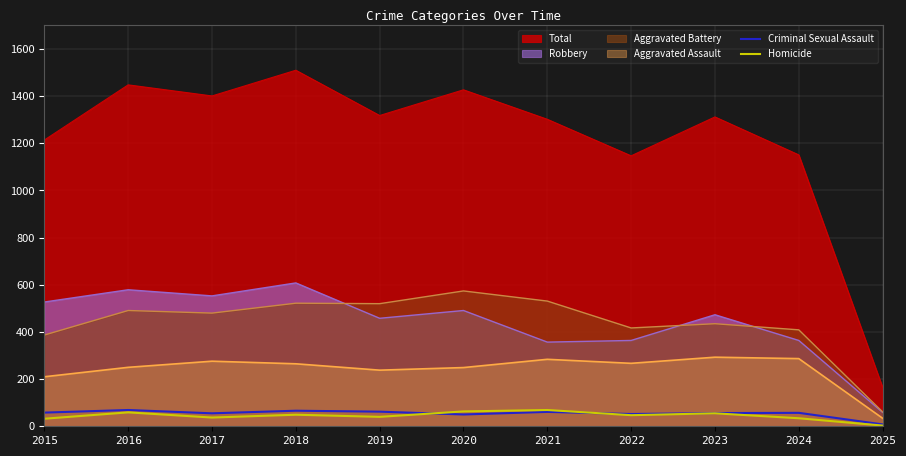

Rank the categories by Homicide value from lowest to highest.

2025, 2015, 2024, 2017, 2019, 2022, 2018, 2023, 2016, 2020, 2021